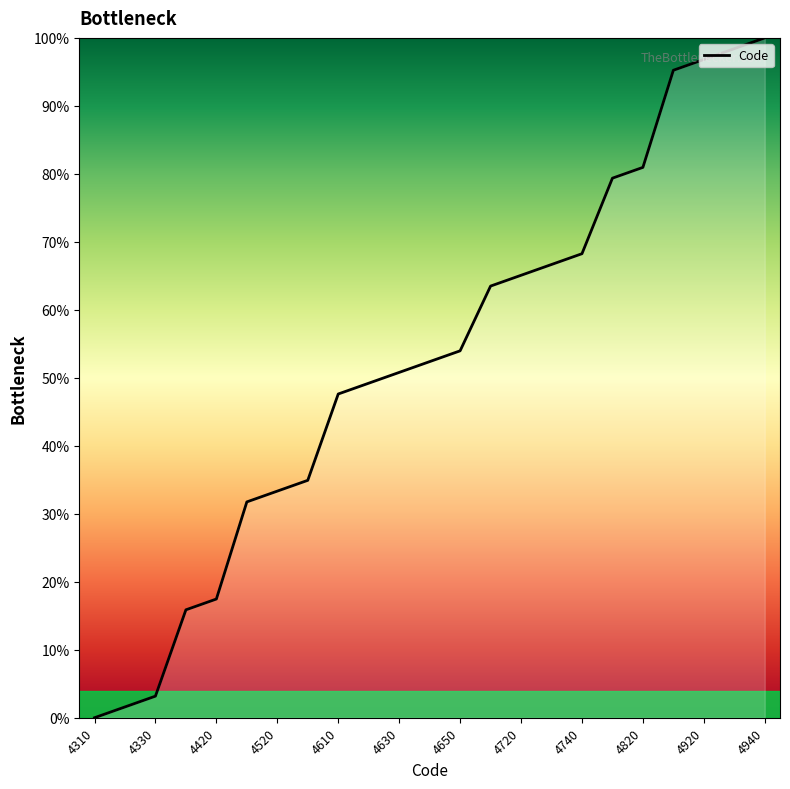

What is the greatest value displayed?

100.0